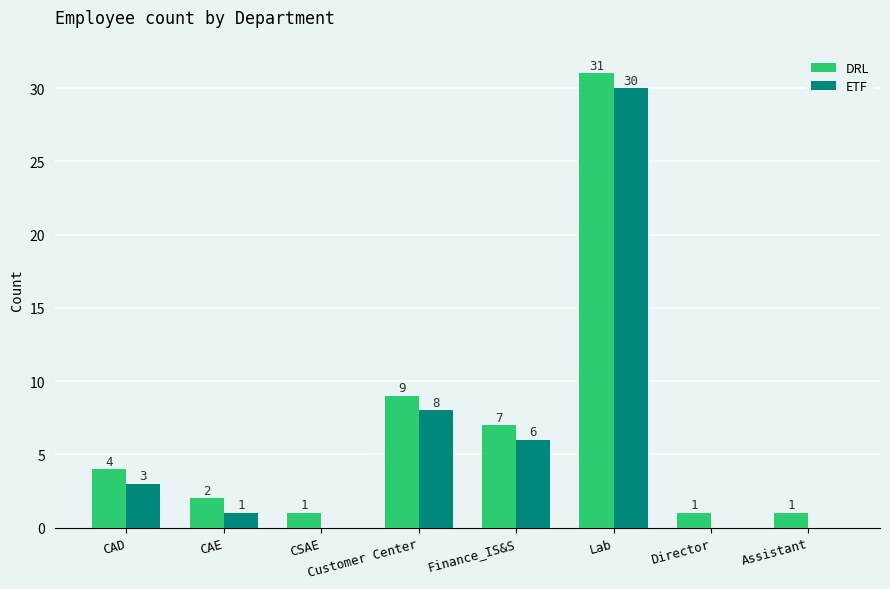

At which category is the sum across all series the highest?

Lab